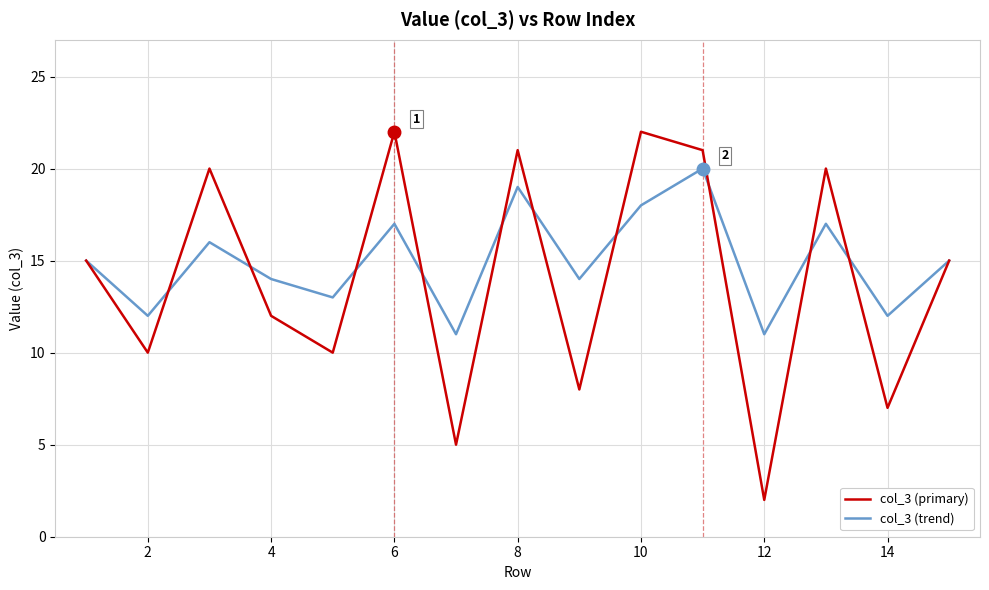

Which series has the widest spread of values?

col_3 (primary)